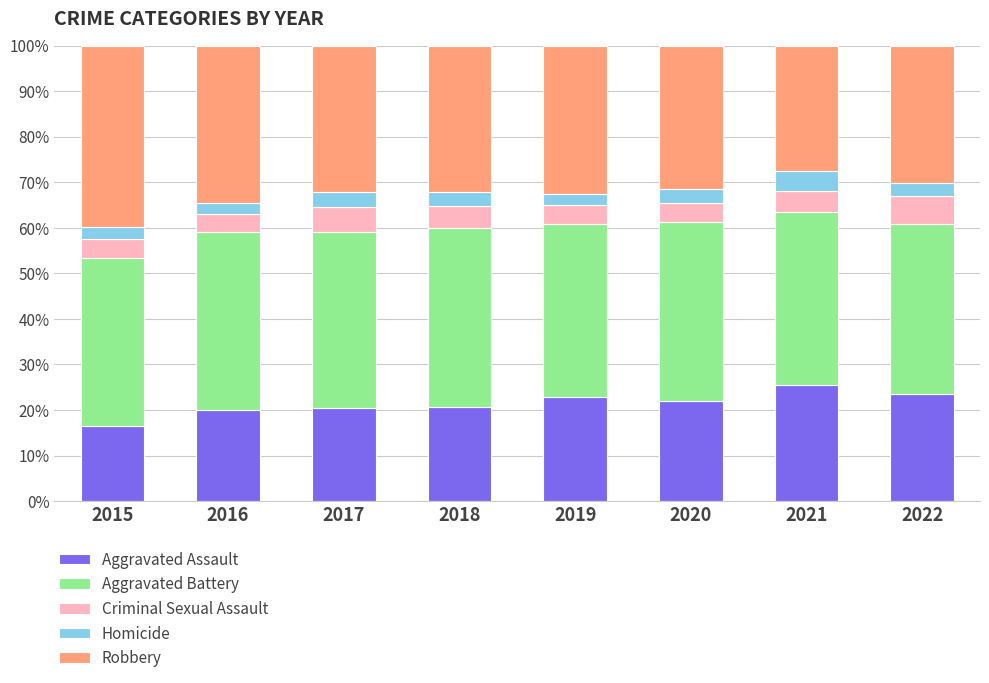

The Aggravated Assault series shows 20.0 at 2016. True or false?

True